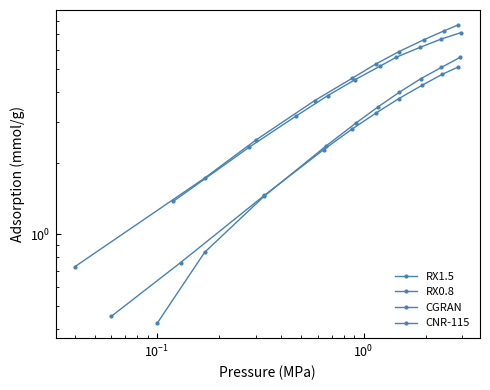

What is the difference between the maximum and minimum values in the CGRAN series?

5.2